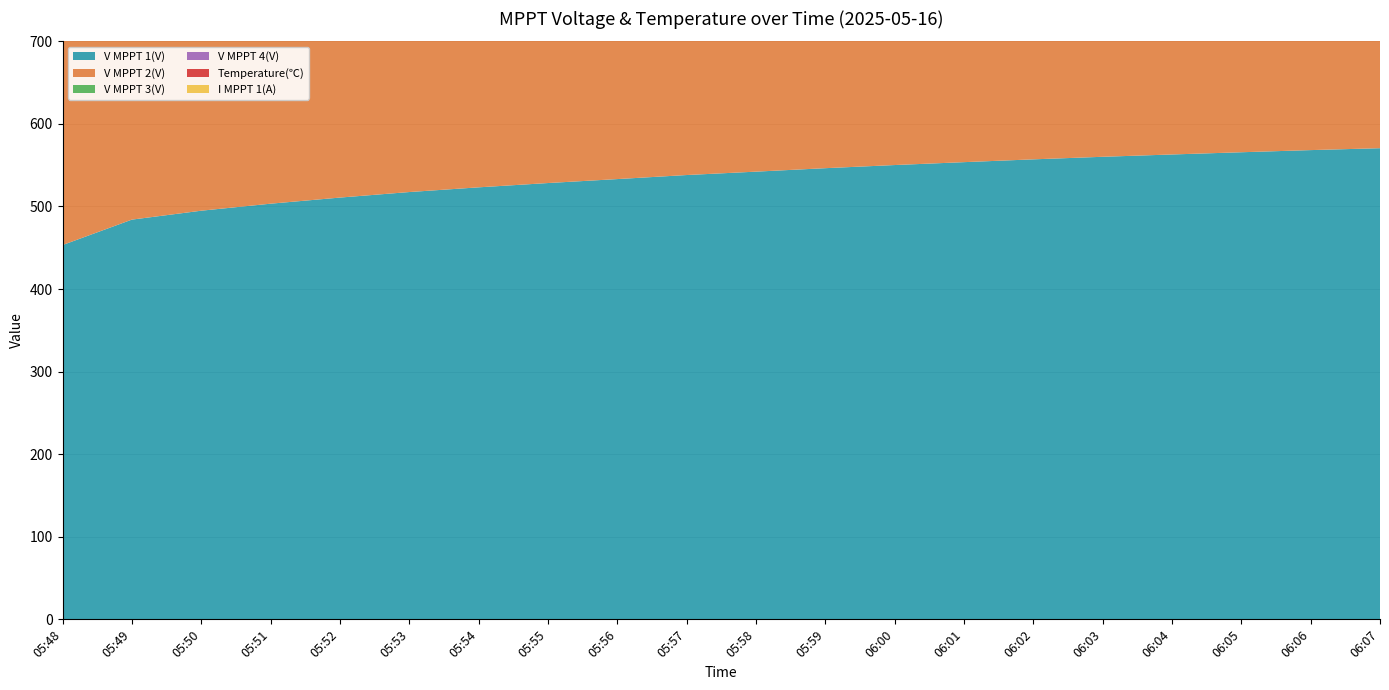

Reading left to right, transcribe all the data shown in this chart.

V MPPT 1(V): 05:48=453.3	05:49=484.1	05:50=494.9	05:51=503.4	05:52=510.8	05:53=517.5	05:54=523.2	05:55=528.4	05:56=533.2	05:57=538.1	05:58=542.2	05:59=546.4	06:00=550.2	06:01=553.7	06:02=557.1	06:03=560.2	06:04=563.0	06:05=565.7	06:06=568.3	06:07=570.6
V MPPT 2(V): 05:48=454.1	05:49=484.7	05:50=495.6	05:51=504.1	05:52=511.5	05:53=518.2	05:54=523.9	05:55=529.1	05:56=533.9	05:57=538.8	05:58=542.9	05:59=547.1	06:00=550.9	06:01=554.4	06:02=557.8	06:03=560.9	06:04=563.7	06:05=566.4	06:06=569.0	06:07=571.3
V MPPT 3(V): 05:48=453.4	05:49=484.1	05:50=494.7	05:51=503.5	05:52=510.9	05:53=517.4	05:54=523.1	05:55=528.4	05:56=533.3	05:57=537.8	05:58=542.1	05:59=546.5	06:00=550.2	06:01=553.7	06:02=557.0	06:03=560.1	06:04=562.9	06:05=565.6	06:06=568.2	06:07=570.7
V MPPT 4(V): 05:48=454.2	05:49=484.8	05:50=495.5	05:51=504.1	05:52=511.6	05:53=518.1	05:54=523.8	05:55=529.1	05:56=533.9	05:57=538.5	05:58=542.9	05:59=547.1	06:00=550.9	06:01=554.4	06:02=557.7	06:03=560.8	06:04=563.6	06:05=566.5	06:06=569.0	06:07=571.3
Temperature(℃): 05:48=22.3	05:49=25.5	05:50=26.7	05:51=27.7	05:52=28.5	05:53=29.3	05:54=29.9	05:55=30.5	05:56=31.0	05:57=31.4	05:58=31.8	05:59=32.2	06:00=32.5	06:01=32.8	06:02=33.0	06:03=33.2	06:04=33.4	06:05=33.7	06:06=33.9	06:07=34.1
I MPPT 1(A): 05:48=0.0	05:49=0.0	05:50=0.0	05:51=0.0	05:52=0.0	05:53=0.0	05:54=0.0	05:55=0.0	05:56=0.0	05:57=0.0	05:58=0.0	05:59=0.0	06:00=0.0	06:01=0.0	06:02=0.0	06:03=0.0	06:04=0.0	06:05=0.0	06:06=0.0	06:07=0.0